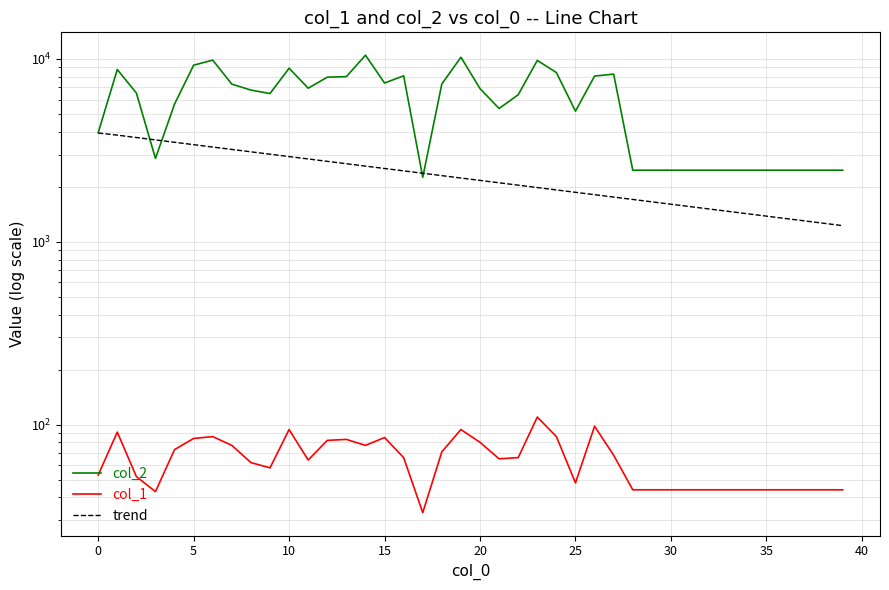

What is the lowest value of the trend series?

1225.3